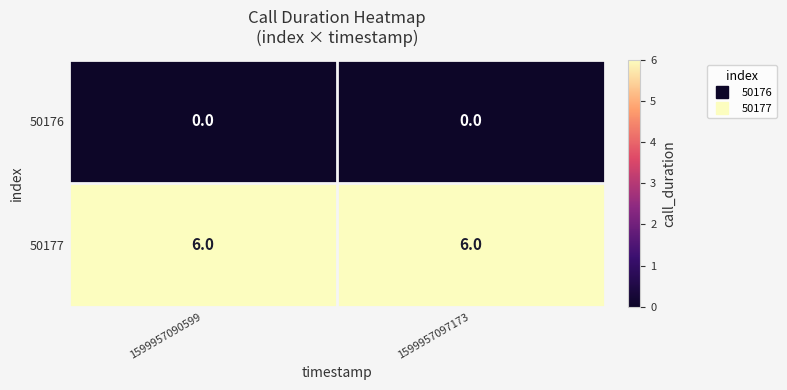

The value of 50177 at 1599957097173 is 6. True or false?

True